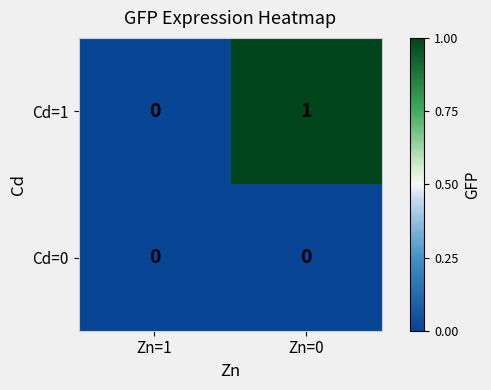

Which series has the largest total across all categories?

Cd=1